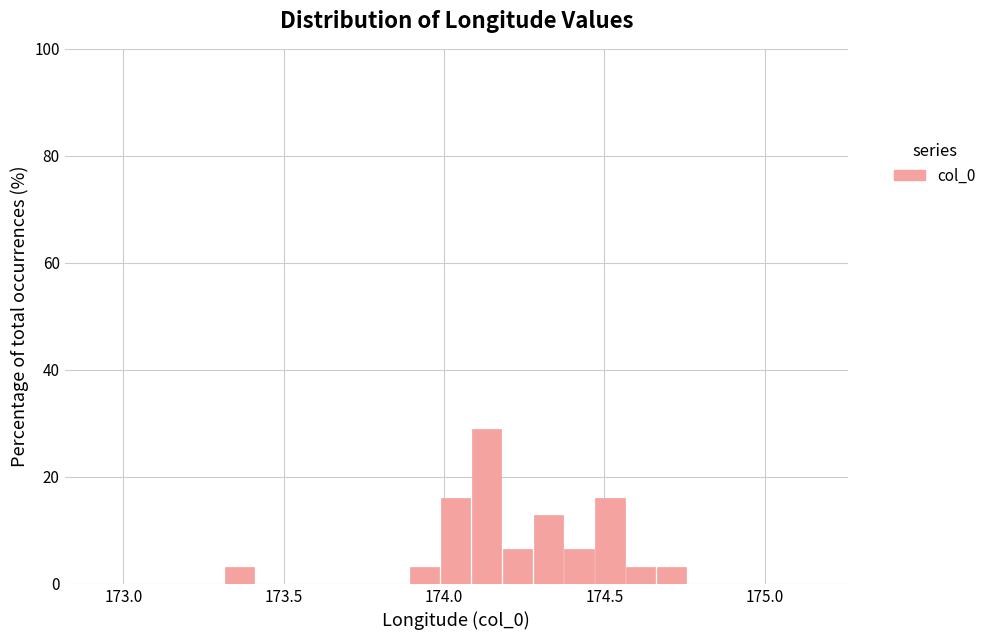

Read against the x-axis, roughly where is the centre of the tallest bar?

174.15